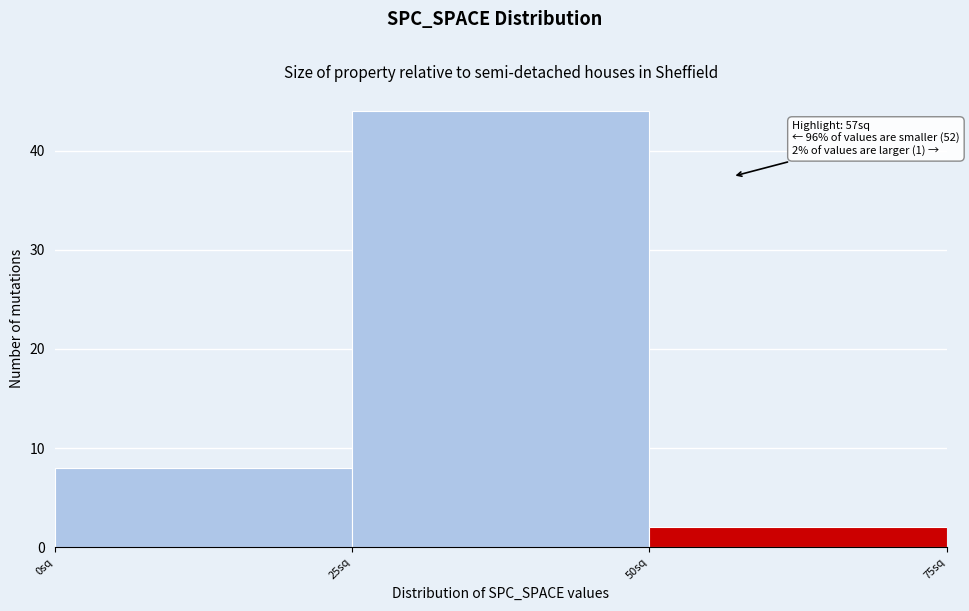

Which range on the x-axis has the tallest bar?

25 to 50